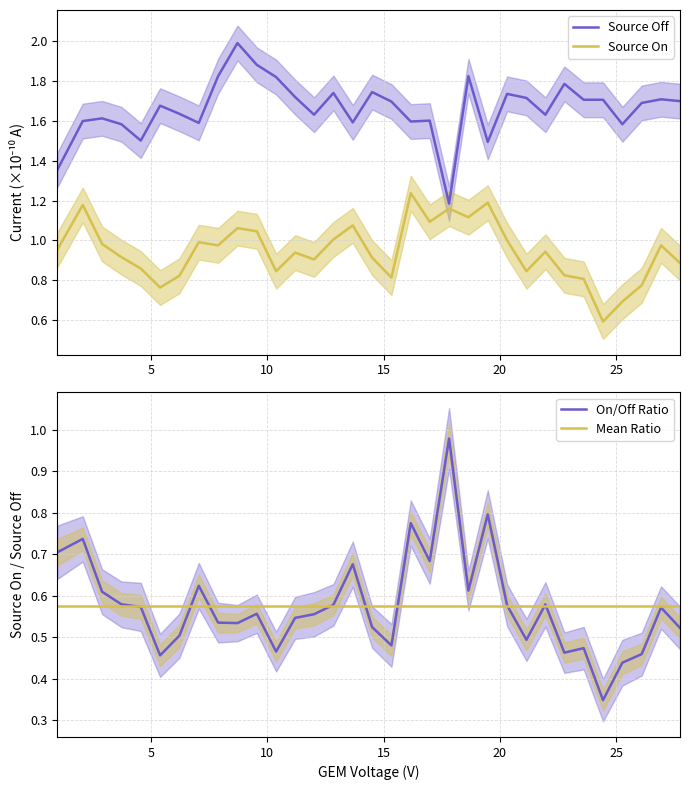

Is this an area chart (filled region under the line)?

No